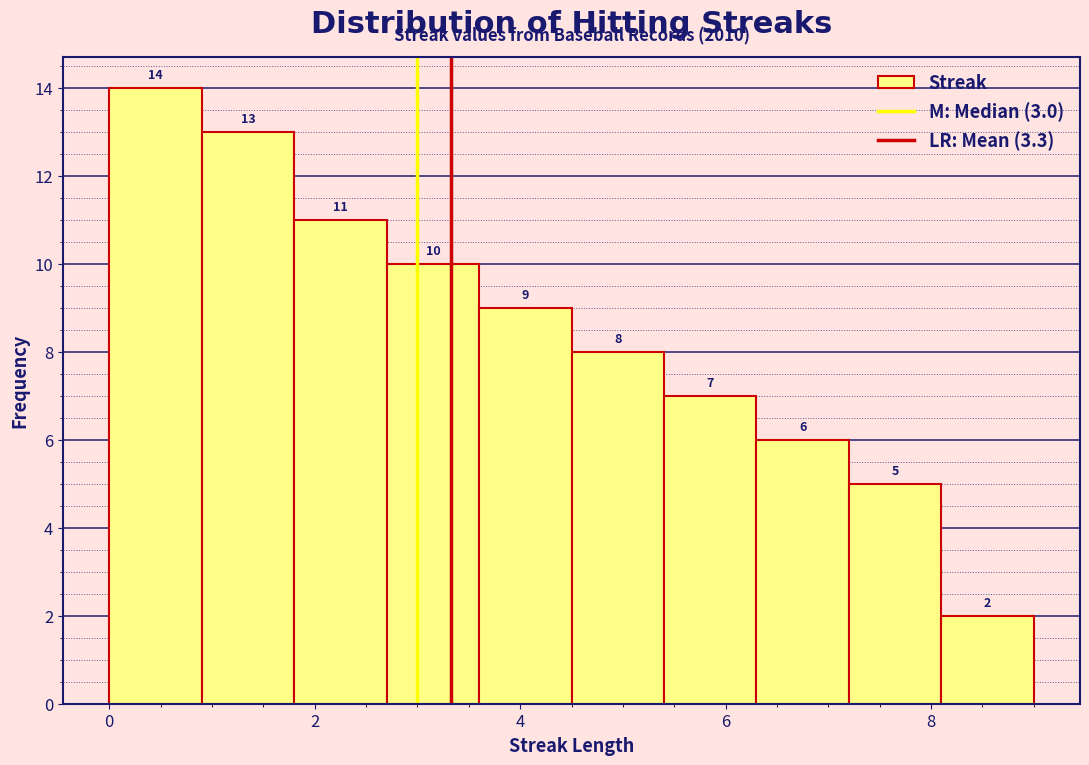

How tall is the bar that spans 3.6 to 4.5 on the x-axis? The bar edges are not printed on the chart, so give them approximately, as read against the axis.

9